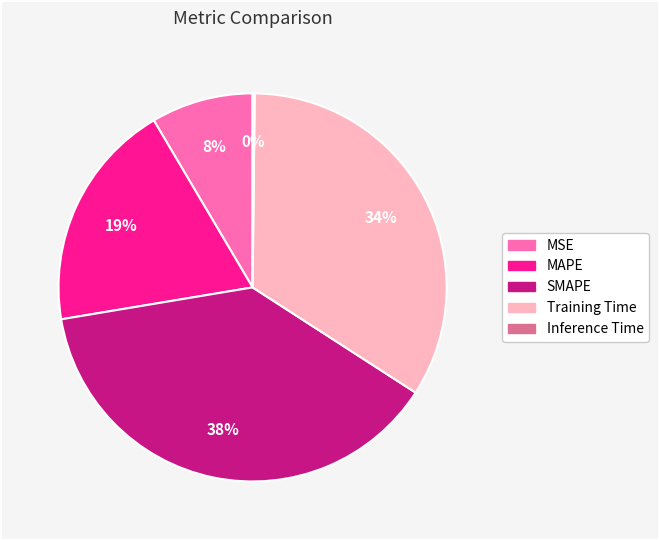

Which has a higher value, MSE or MAPE?

MAPE